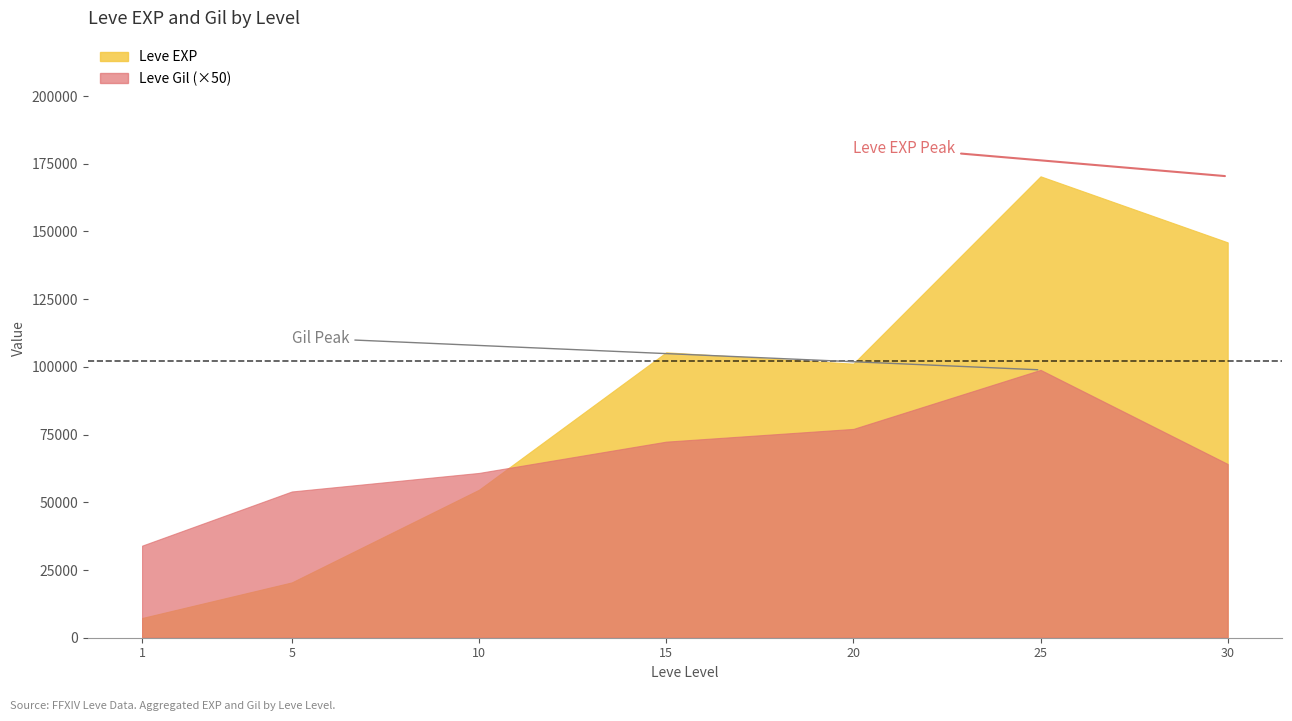

What is the difference between the Leve EXP values at 5 and 20?

18000